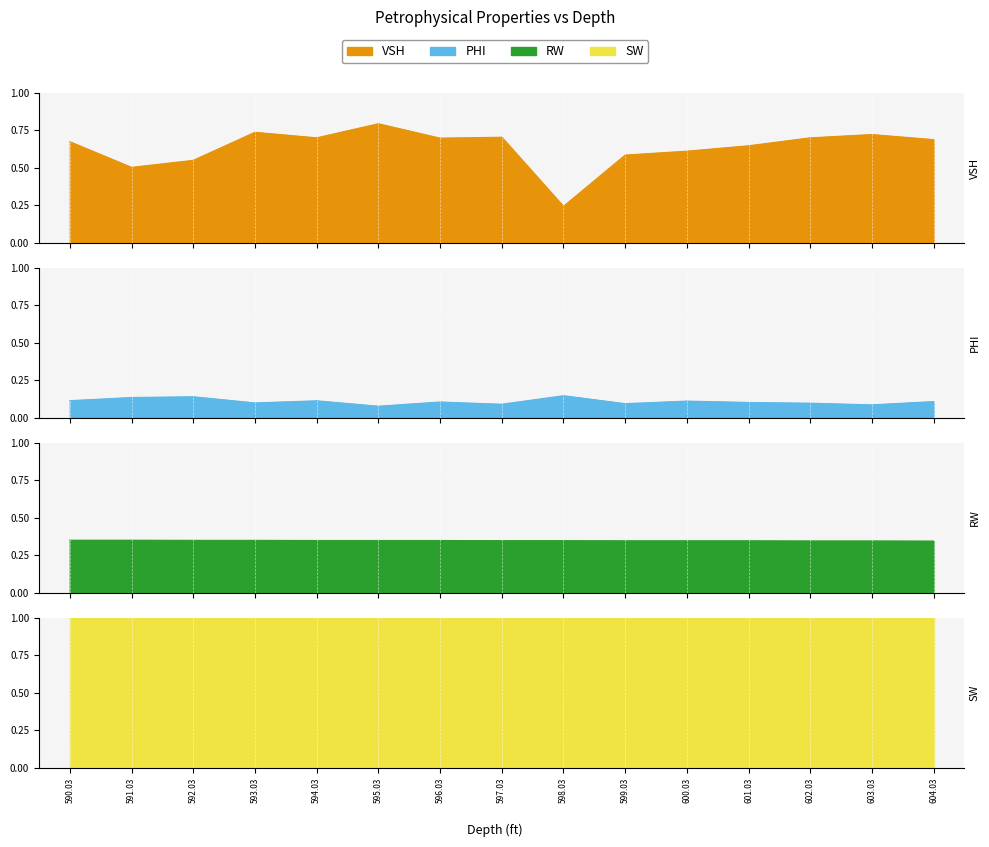

Which series has the largest total across all categories?

VSH